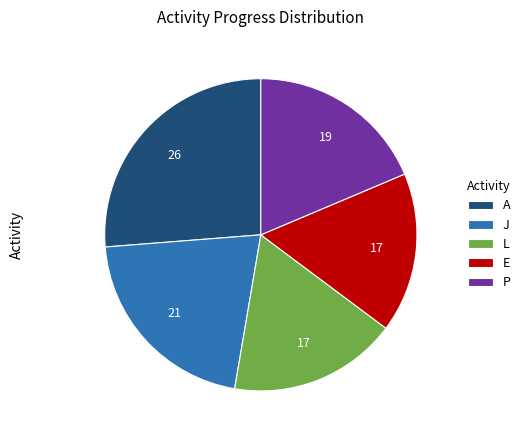

Is the sum of A and J greater than half?

No